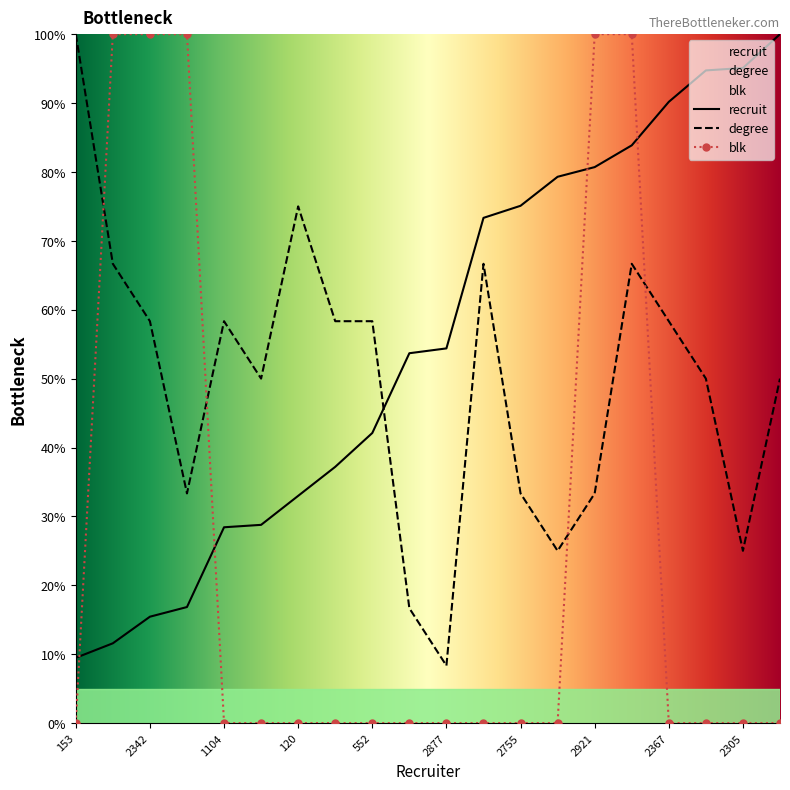

After their last crossing, which series has the higher values: degree or recruit?

recruit